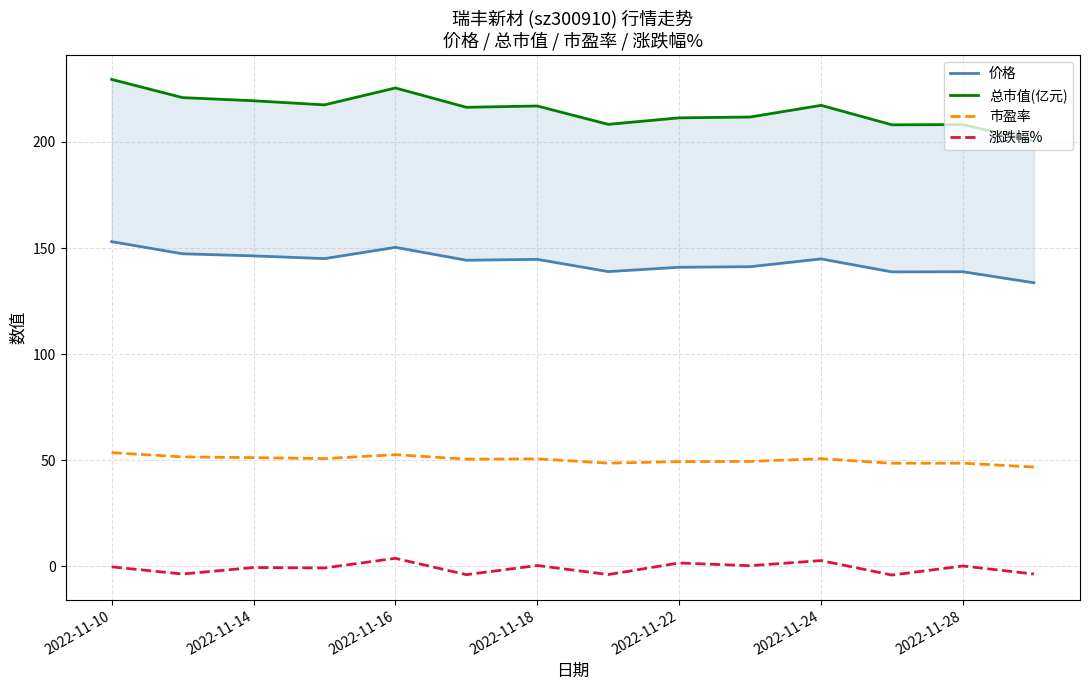

True or false: 市盈率 and 涨跌幅% intersect in this chart.

False